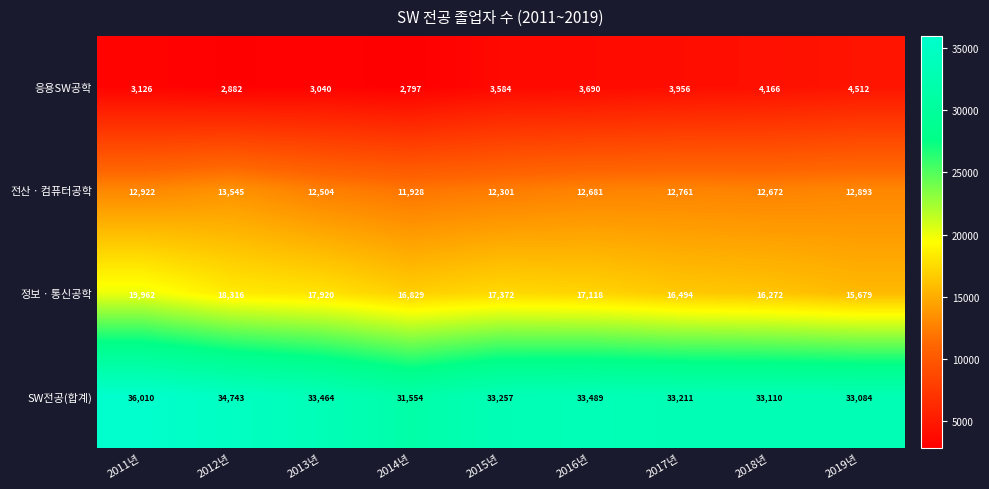

At 2016년, list the series in order from smallest to largest.

응용SW공학, 전산ㆍ컴퓨터공학, 정보ㆍ통신공학, SW전공(합계)